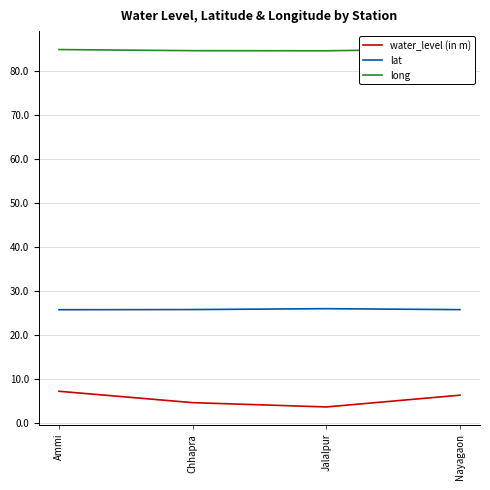

What is the difference between the maximum and minimum values in the water_level (in m) series?

3.6